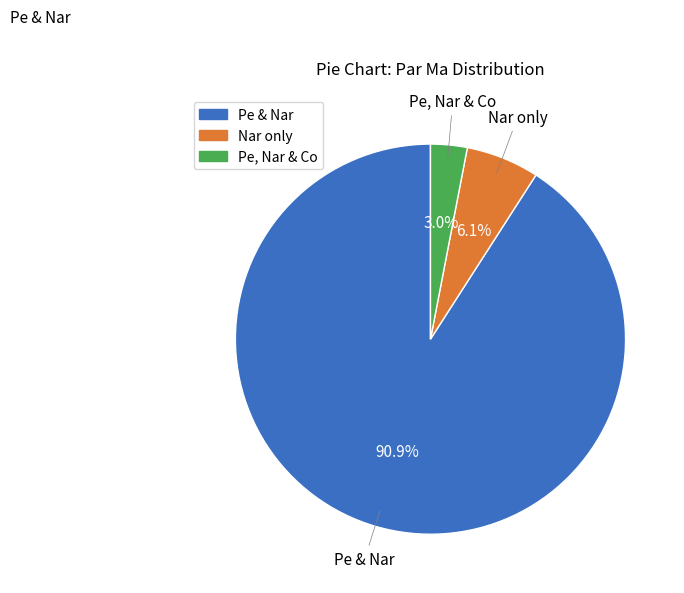

Is there any slice that represents more than half of the pie?

Yes